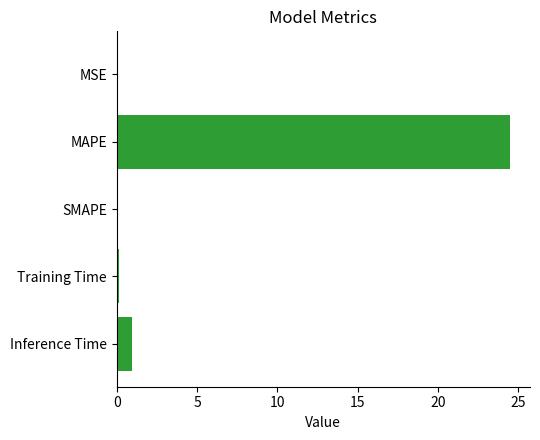

What is the maximum value shown in the chart?

24.5